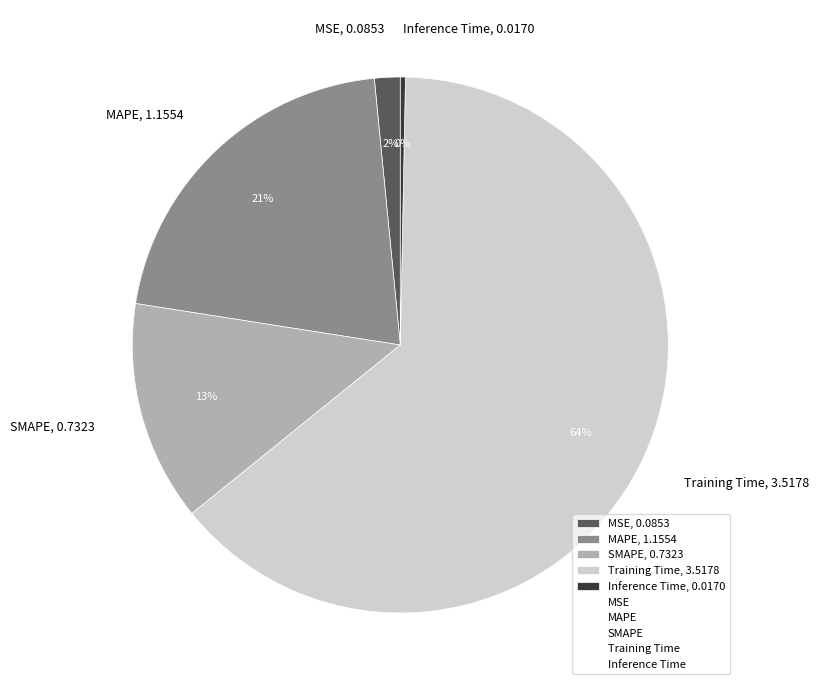

To the nearest percent, what is the average slice percentage?

20%